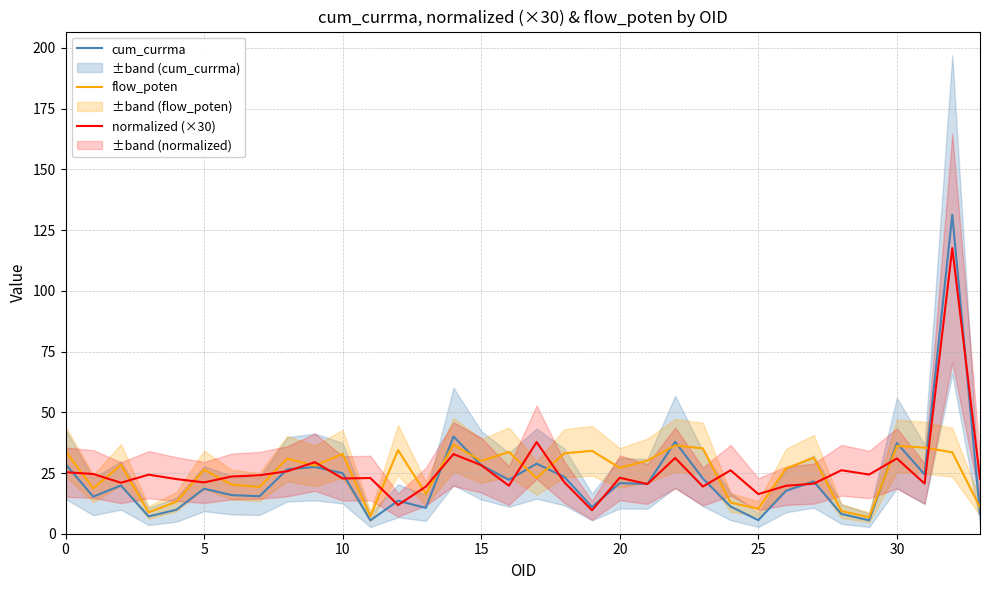

Which category has the lowest value in the cum_currma series?

11